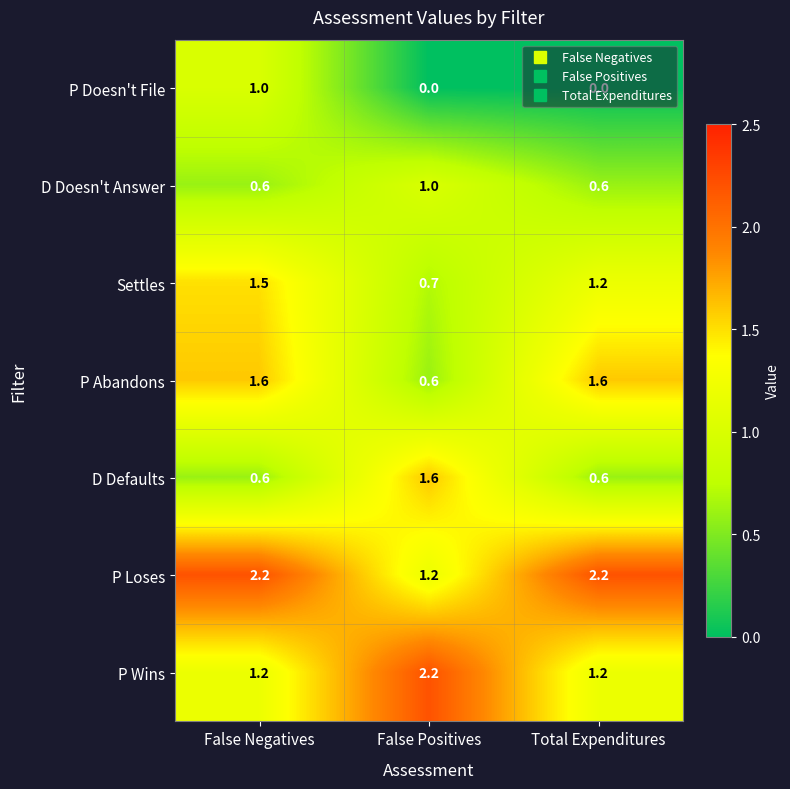

True or false: D Doesn't Answer has a value of 1.4 at False Positives.

False